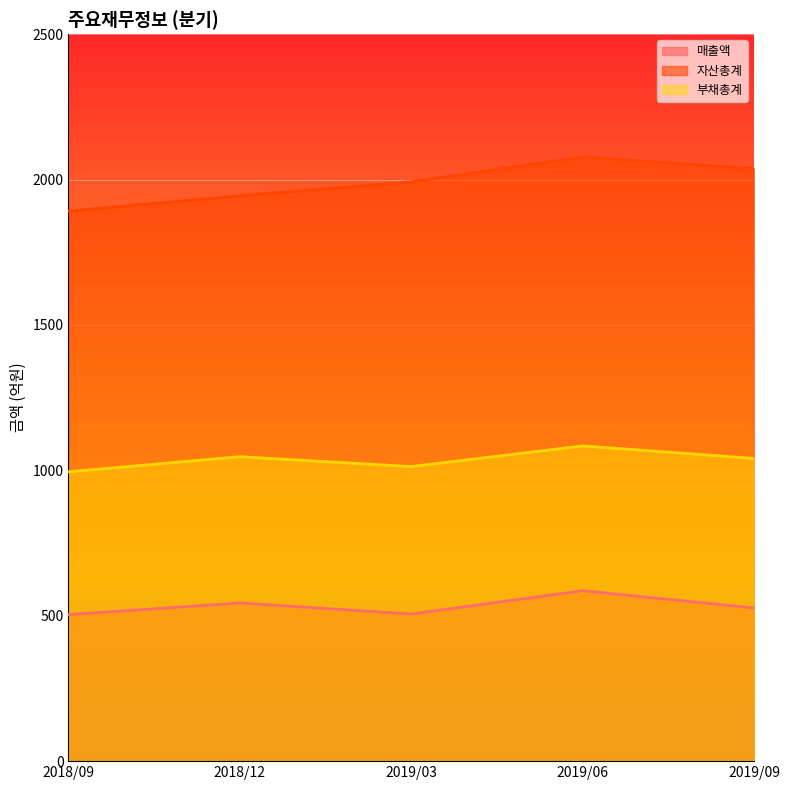

Rank the series at 2018/12 from highest to lowest value.

자산총계, 부채총계, 매출액